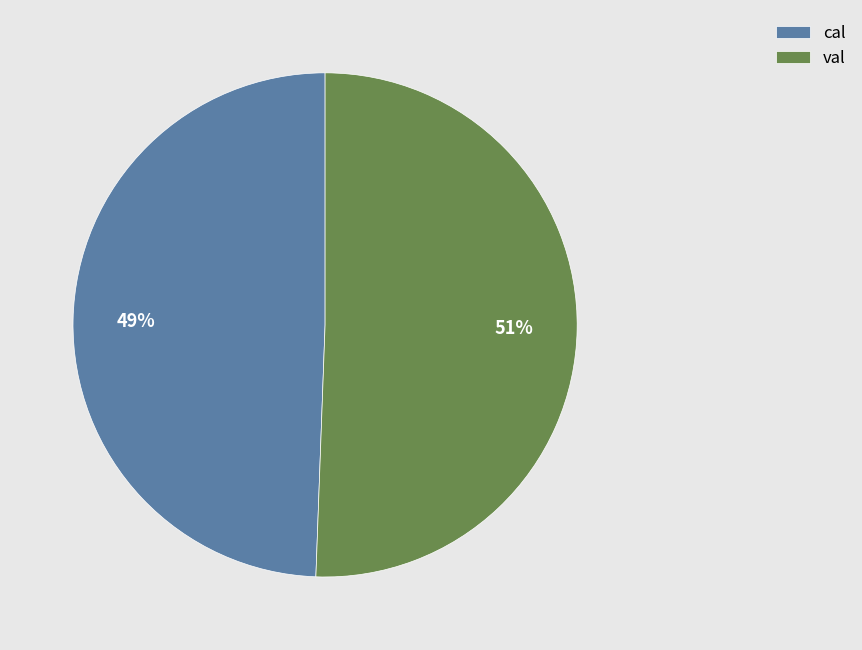

Combined, do cal and val account for over 50%?

Yes